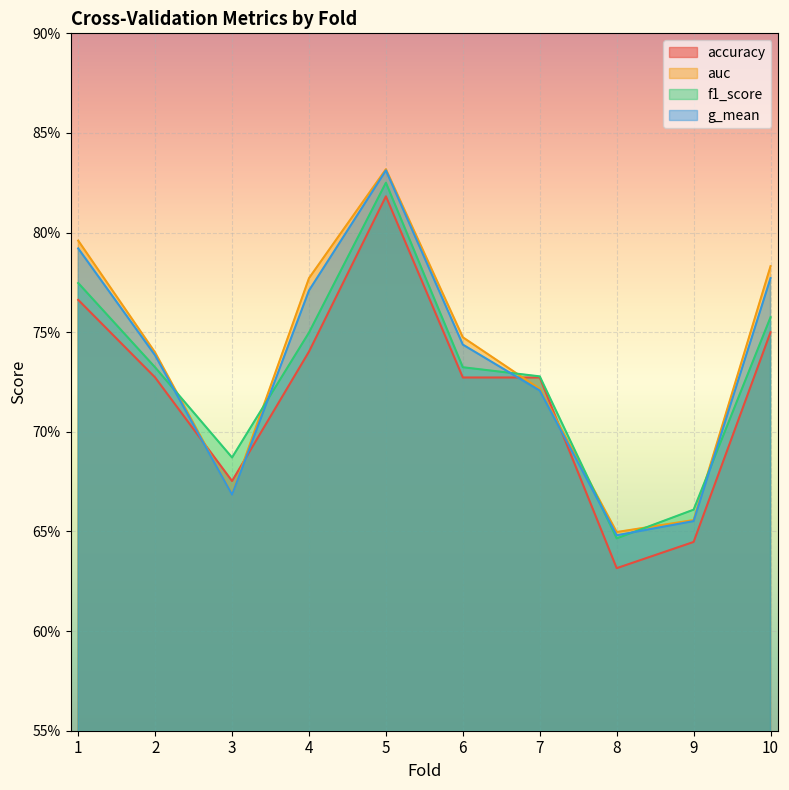

List the series in order of their peak value, highest first.

auc, g_mean, f1_score, accuracy